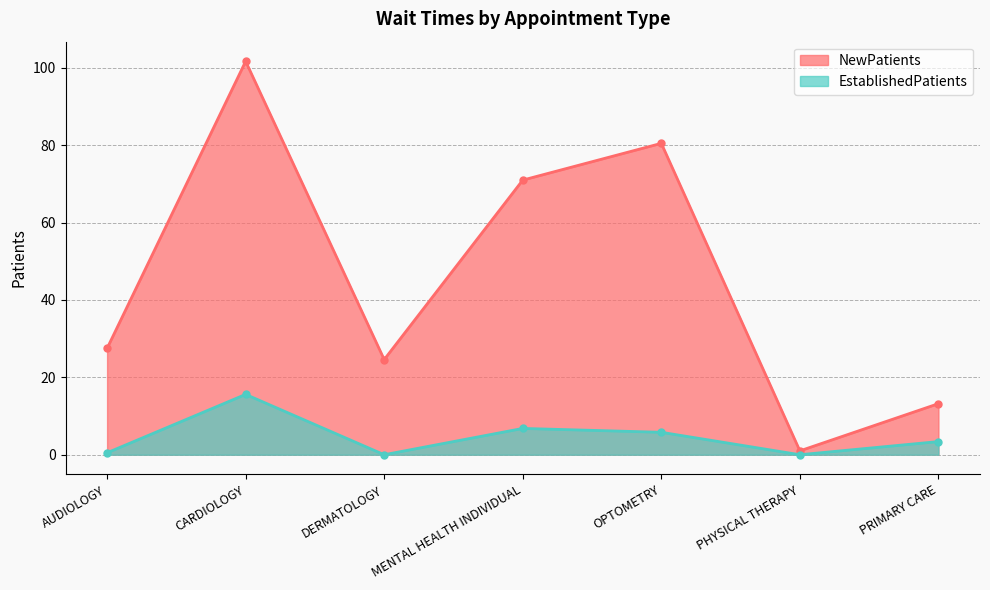

What is the label of the 7th point from the left?

PRIMARY CARE